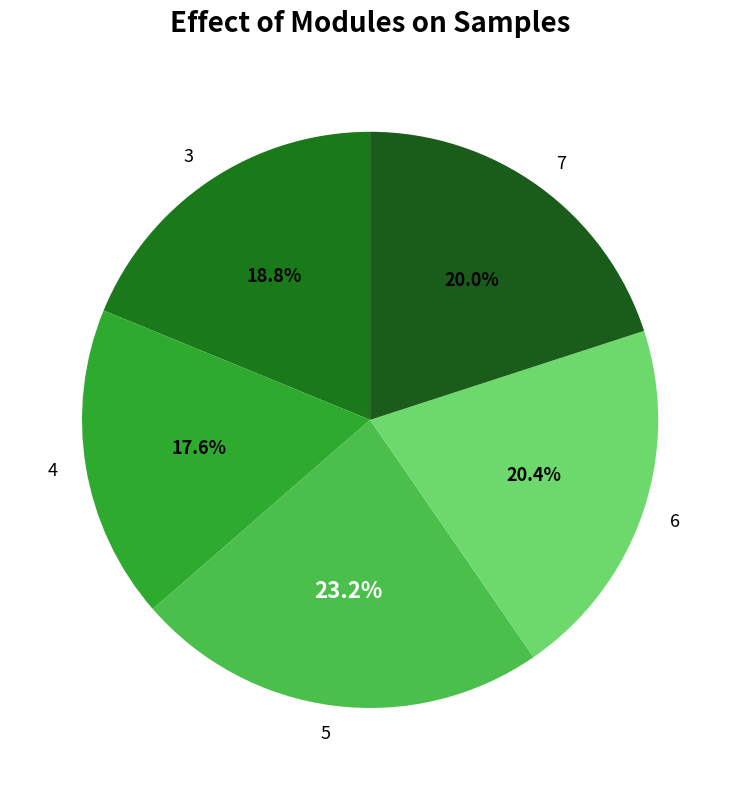

What is the largest slice in the pie chart?

5